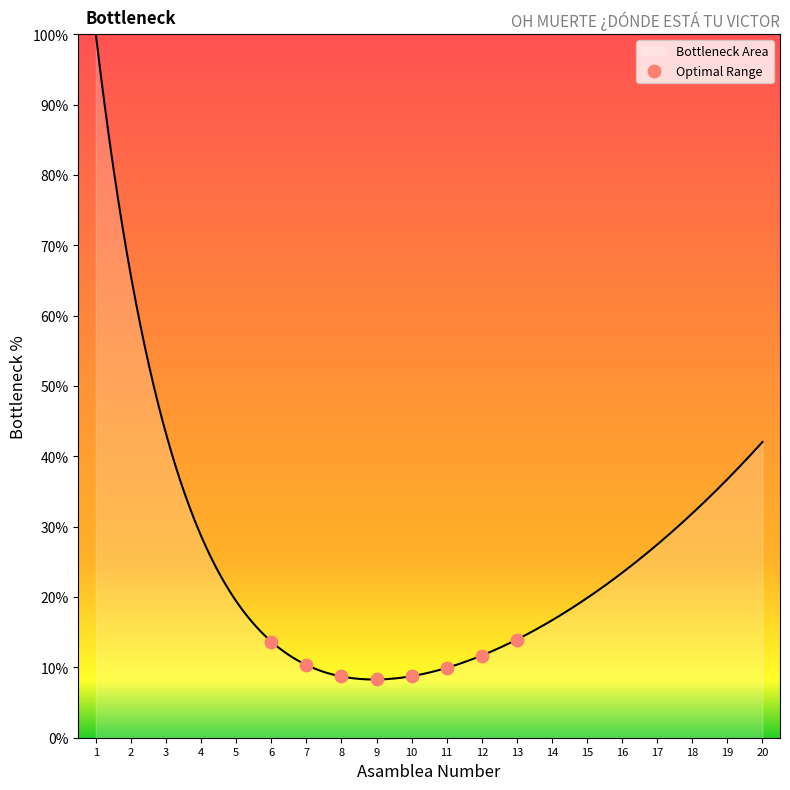

Between 7 and 9, which is larger?

7